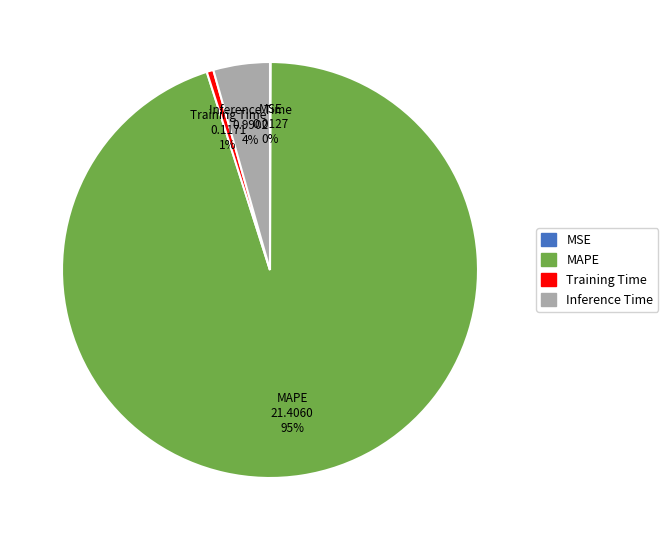

Which category has the biggest portion of the pie?

MAPE